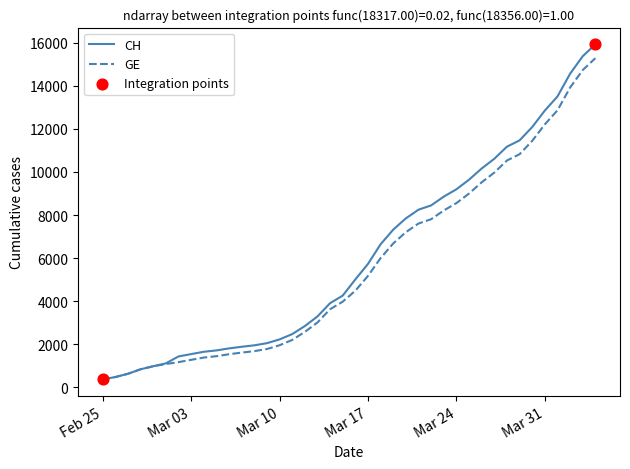

Which series has the widest spread of values?

CH